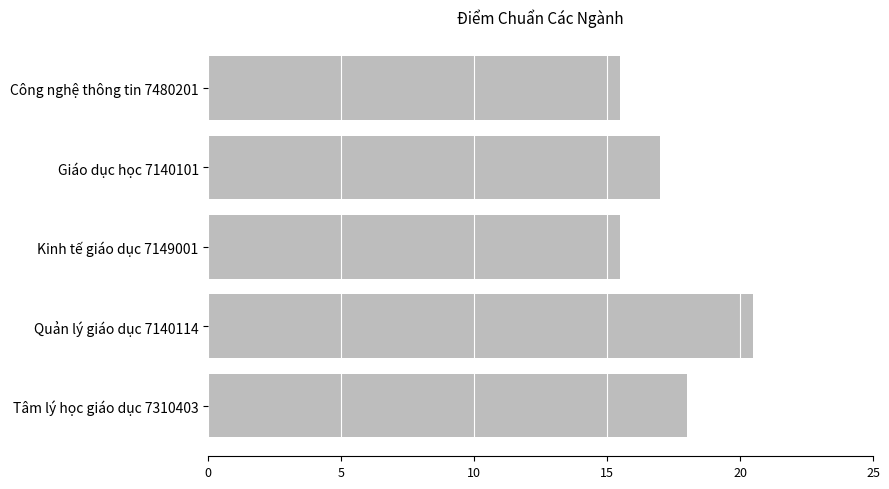

The value at Kinh tế giáo dục 7149001 is 9.7. True or false?

False